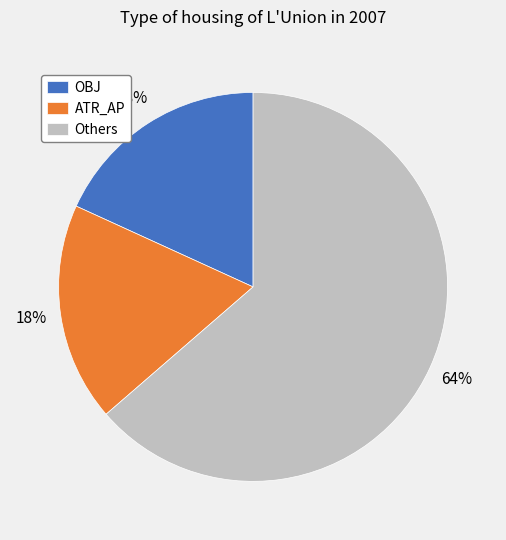

Approximately how many times larger is the value at OBJ compared to Others?

0.3